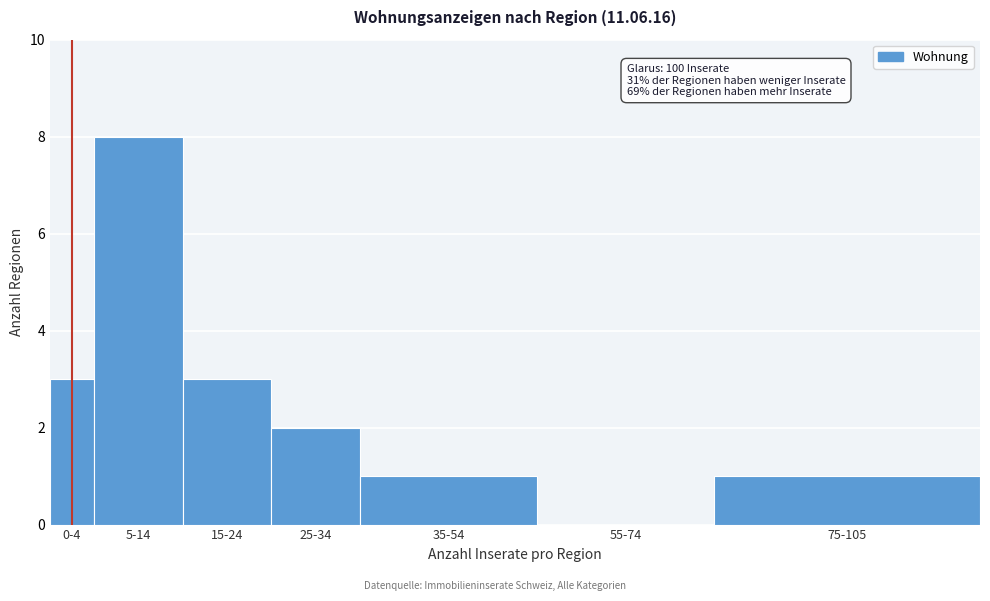

Reading left to right, extract all data points from this chart.

0-4=3	5-14=8	15-24=3	25-34=2	35-54=1	55-74=0	75-105=1